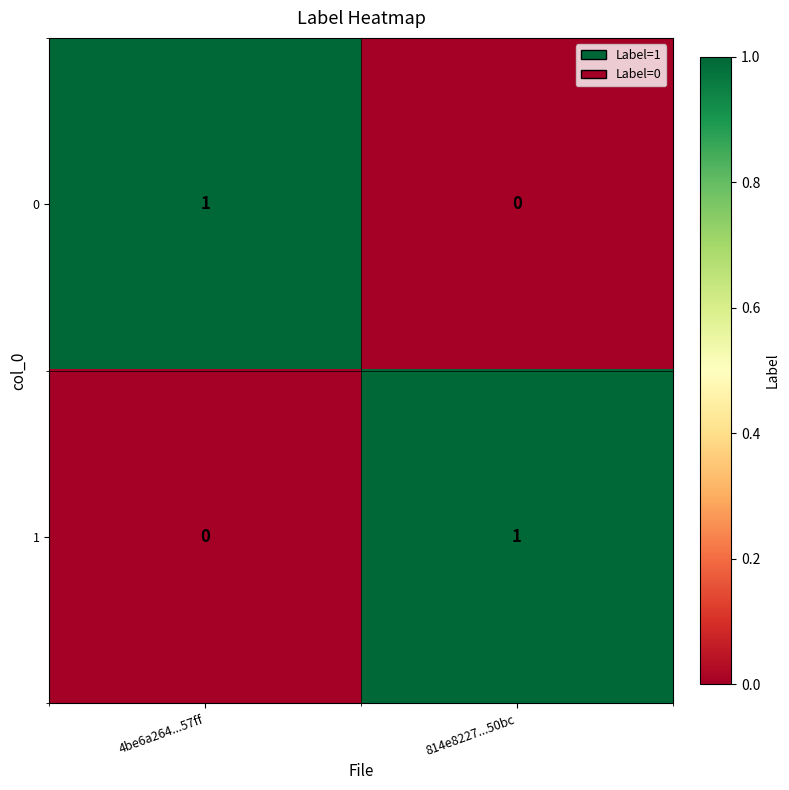

The 1 series shows 1 at 4be6a264...57ff. True or false?

False